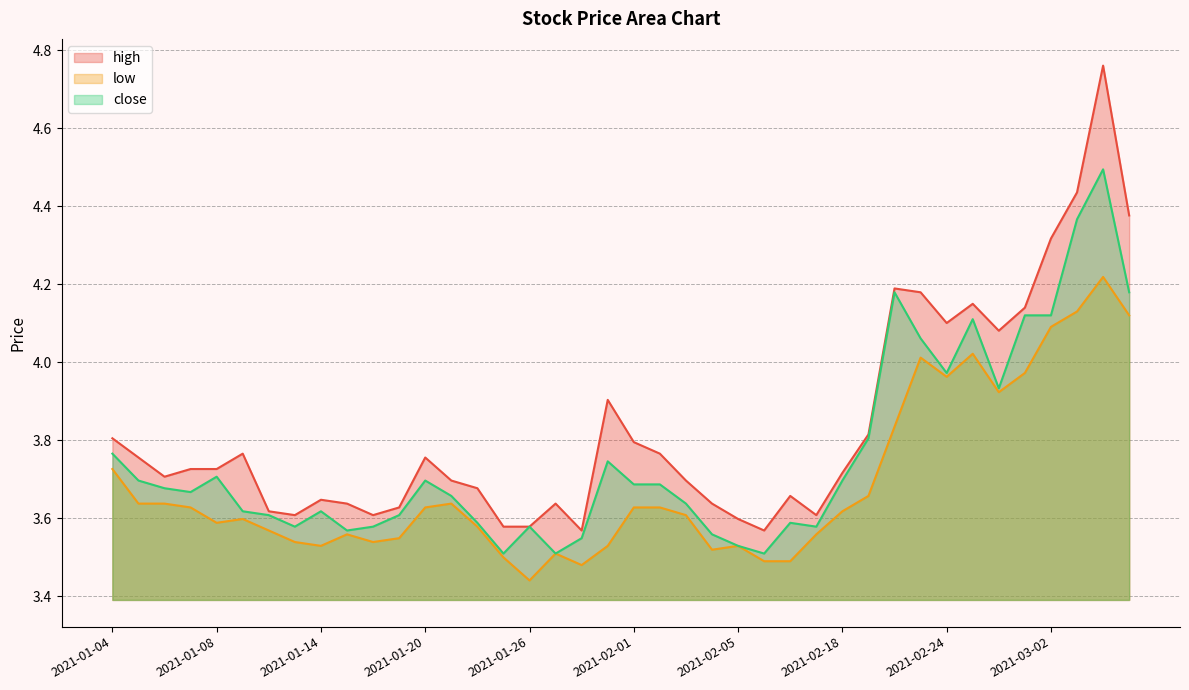

Reading left to right, extract all data points from this chart.

high: 2021-01-04=3.8	2021-01-05=3.8	2021-01-06=3.7	2021-01-07=3.7	2021-01-08=3.7	2021-01-11=3.8	2021-01-12=3.6	2021-01-13=3.6	2021-01-14=3.6	2021-01-15=3.6	2021-01-18=3.6	2021-01-19=3.6	2021-01-20=3.8	2021-01-21=3.7	2021-01-22=3.7	2021-01-25=3.6	2021-01-26=3.6	2021-01-27=3.6	2021-01-28=3.6	2021-01-29=3.9	2021-02-01=3.8	2021-02-02=3.8	2021-02-03=3.7	2021-02-04=3.6	2021-02-05=3.6	2021-02-08=3.6	2021-02-09=3.7	2021-02-10=3.6	2021-02-18=3.7	2021-02-19=3.8	2021-02-22=4.2	2021-02-23=4.2	2021-02-24=4.1	2021-02-25=4.1	2021-02-26=4.1	2021-03-01=4.1	2021-03-02=4.3	2021-03-03=4.4	2021-03-04=4.8	2021-03-05=4.4
low: 2021-01-04=3.7	2021-01-05=3.6	2021-01-06=3.6	2021-01-07=3.6	2021-01-08=3.6	2021-01-11=3.6	2021-01-12=3.6	2021-01-13=3.5	2021-01-14=3.5	2021-01-15=3.6	2021-01-18=3.5	2021-01-19=3.5	2021-01-20=3.6	2021-01-21=3.6	2021-01-22=3.6	2021-01-25=3.5	2021-01-26=3.4	2021-01-27=3.5	2021-01-28=3.5	2021-01-29=3.5	2021-02-01=3.6	2021-02-02=3.6	2021-02-03=3.6	2021-02-04=3.5	2021-02-05=3.5	2021-02-08=3.5	2021-02-09=3.5	2021-02-10=3.6	2021-02-18=3.6	2021-02-19=3.7	2021-02-22=3.8	2021-02-23=4.0	2021-02-24=4.0	2021-02-25=4.0	2021-02-26=3.9	2021-03-01=4.0	2021-03-02=4.1	2021-03-03=4.1	2021-03-04=4.2	2021-03-05=4.1
close: 2021-01-04=3.8	2021-01-05=3.7	2021-01-06=3.7	2021-01-07=3.7	2021-01-08=3.7	2021-01-11=3.6	2021-01-12=3.6	2021-01-13=3.6	2021-01-14=3.6	2021-01-15=3.6	2021-01-18=3.6	2021-01-19=3.6	2021-01-20=3.7	2021-01-21=3.7	2021-01-22=3.6	2021-01-25=3.5	2021-01-26=3.6	2021-01-27=3.5	2021-01-28=3.5	2021-01-29=3.7	2021-02-01=3.7	2021-02-02=3.7	2021-02-03=3.6	2021-02-04=3.6	2021-02-05=3.5	2021-02-08=3.5	2021-02-09=3.6	2021-02-10=3.6	2021-02-18=3.7	2021-02-19=3.8	2021-02-22=4.2	2021-02-23=4.1	2021-02-24=4.0	2021-02-25=4.1	2021-02-26=3.9	2021-03-01=4.1	2021-03-02=4.1	2021-03-03=4.4	2021-03-04=4.5	2021-03-05=4.2